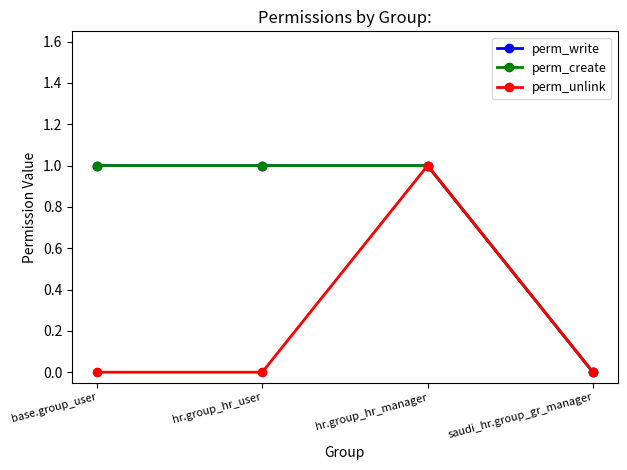

What is the total value across all series at base.group_user?

2